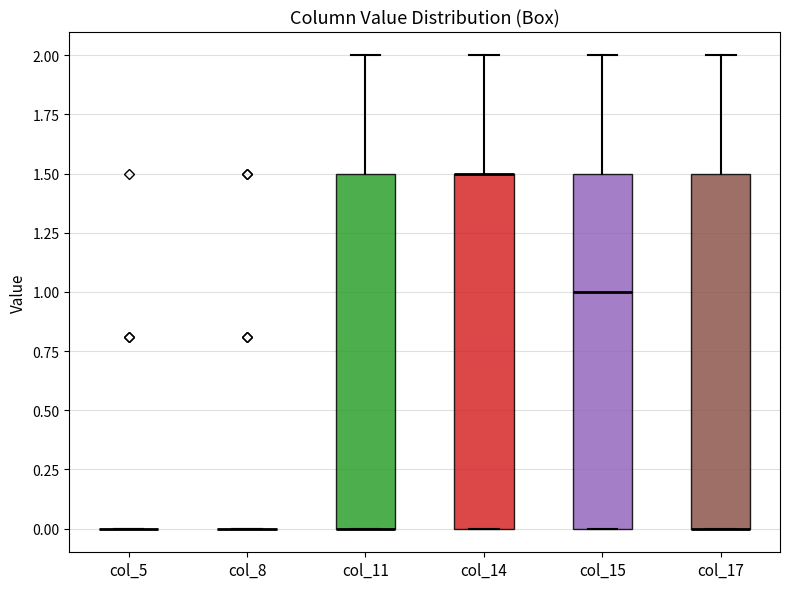

Reading left to right, transcribe this box plot: for each box, give where its median line is, the range the box spans, and where its two whiskers end, as read against the y-axis. The values are not printed on the chart, so give them approximately, as read against the axis.

col_5: box collapsed to a line at 0.0, whiskers 0.0 to 0.0
col_8: box collapsed to a line at 0.0, whiskers 0.0 to 0.0
col_11: median 0.0 (drawn on the box's lower edge), box 0.0 to 1.5, whiskers 0.0 to 2.0
col_14: median 1.5 (drawn on the box's upper edge), box 0.0 to 1.5, whiskers 0.0 to 2.0
col_15: median 1.0, box 0.0 to 1.5, whiskers 0.0 to 2.0
col_17: median 0.0 (drawn on the box's lower edge), box 0.0 to 1.5, whiskers 0.0 to 2.0